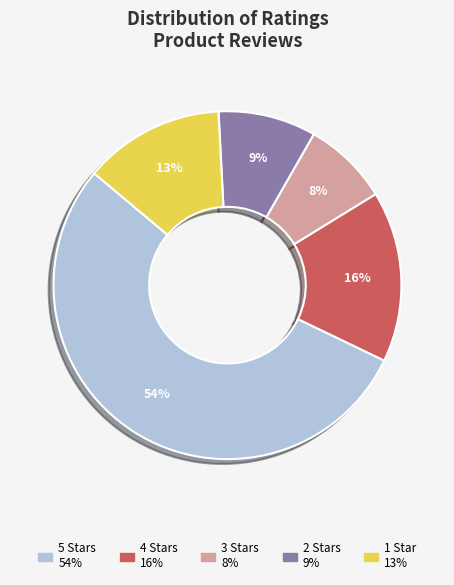

Is there a majority slice in this chart?

Yes